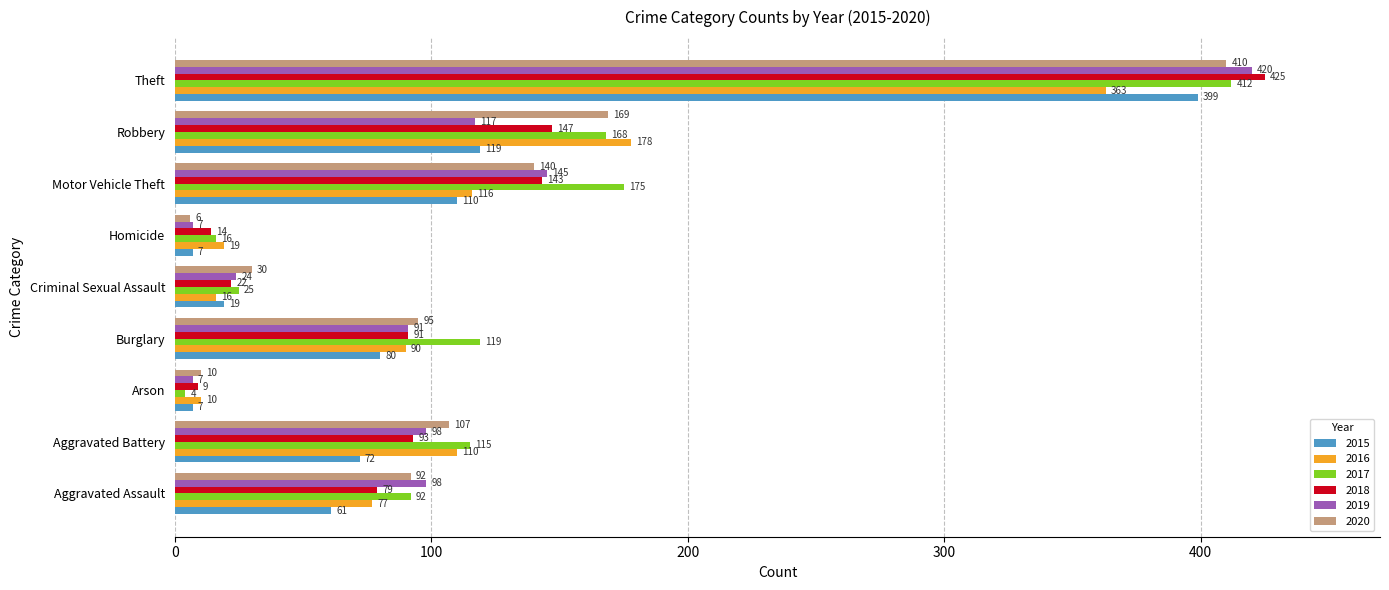

Which category has the highest value in the 2018 series?

Theft